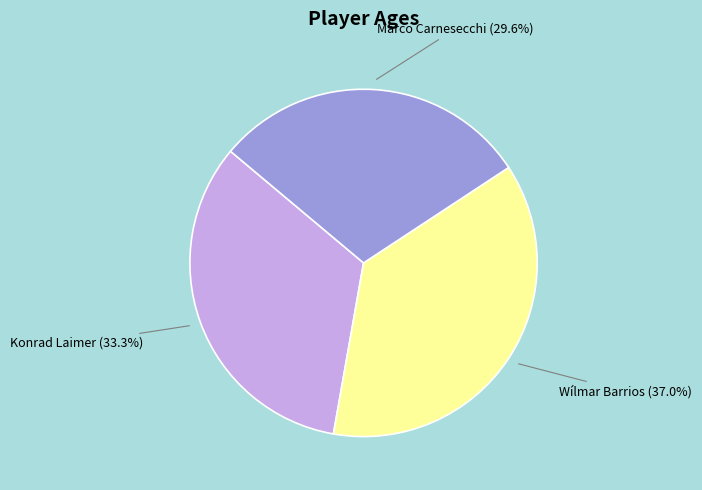

Which slice is the largest?

Wílmar Barrios